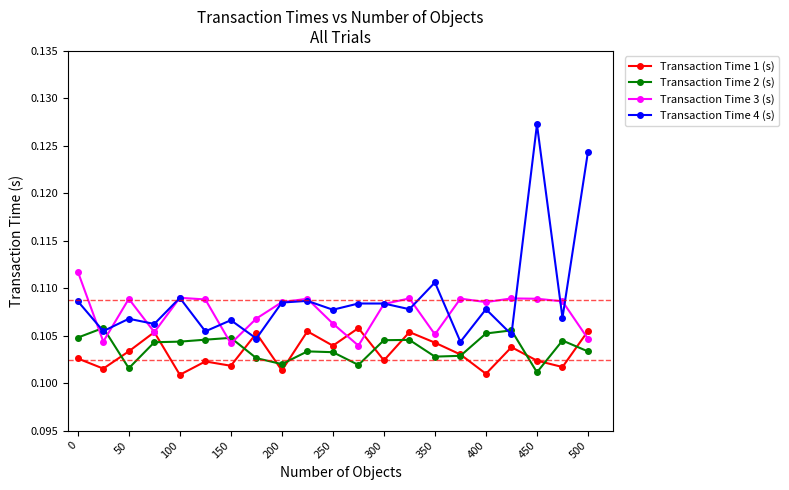

Which series has the widest spread of values?

Transaction Time 4 (s)